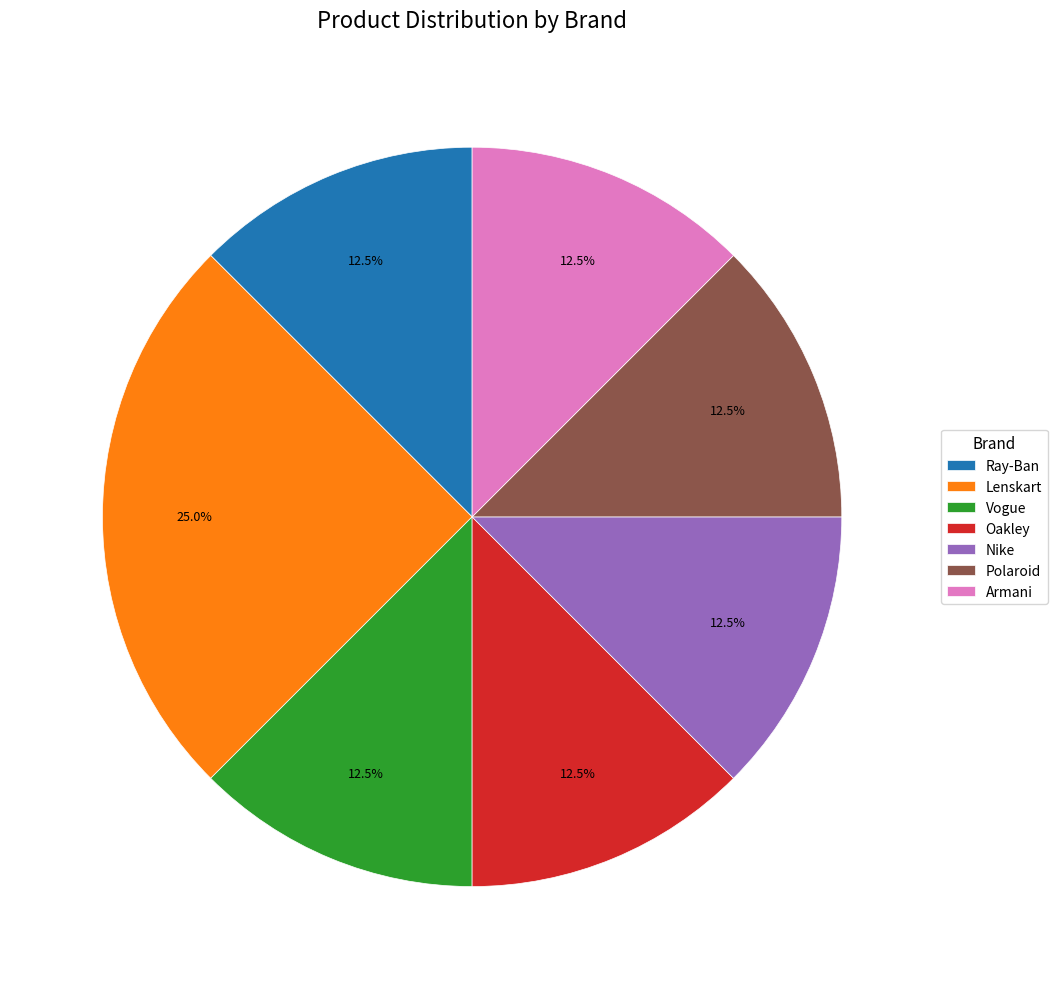

What portion of the pie excludes Polaroid?

87.5%